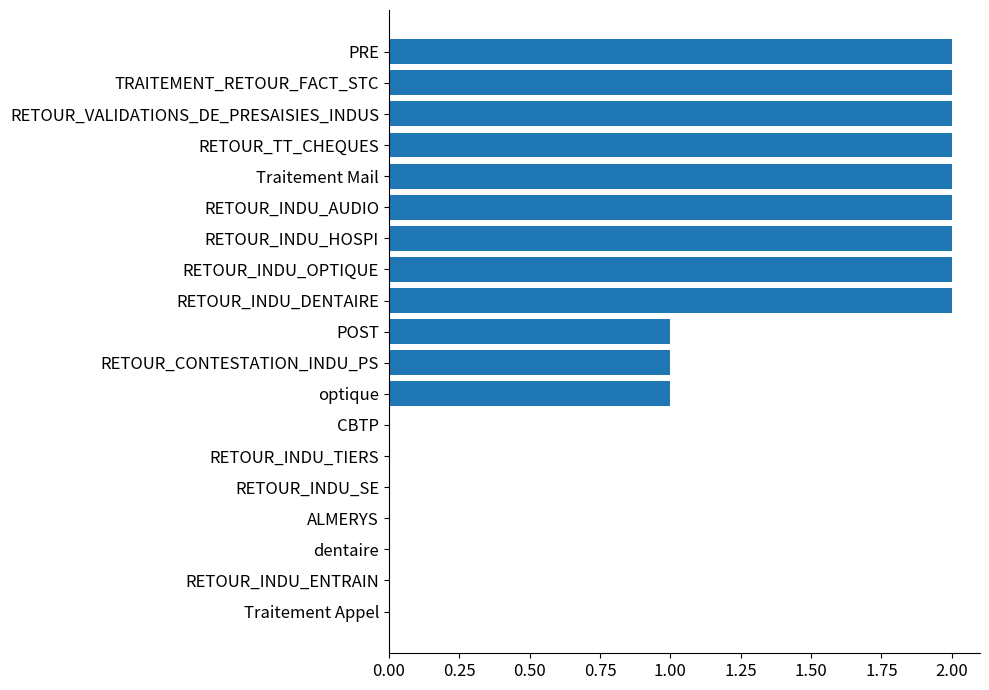

How many categories are shown in the chart?

19